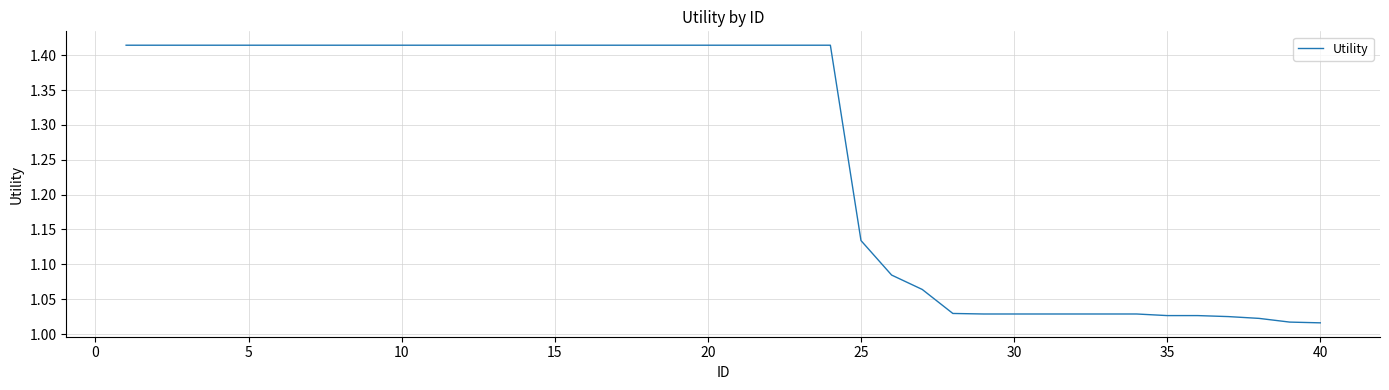

What is the difference between the maximum and minimum values?

0.4